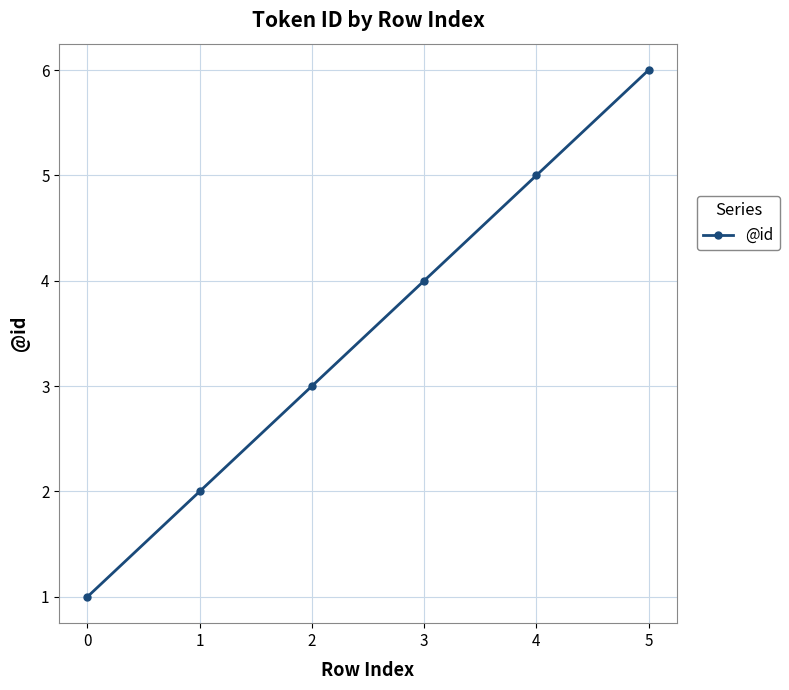

What is the difference between the maximum and minimum values?

5